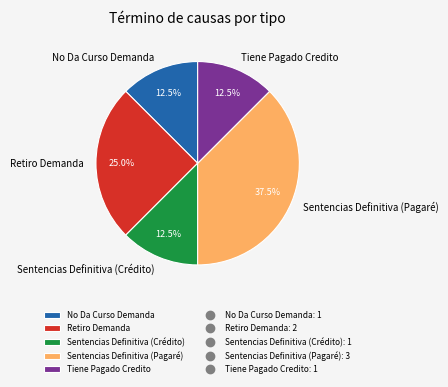

Which has a higher value, Retiro Demanda or No Da Curso Demanda?

Retiro Demanda